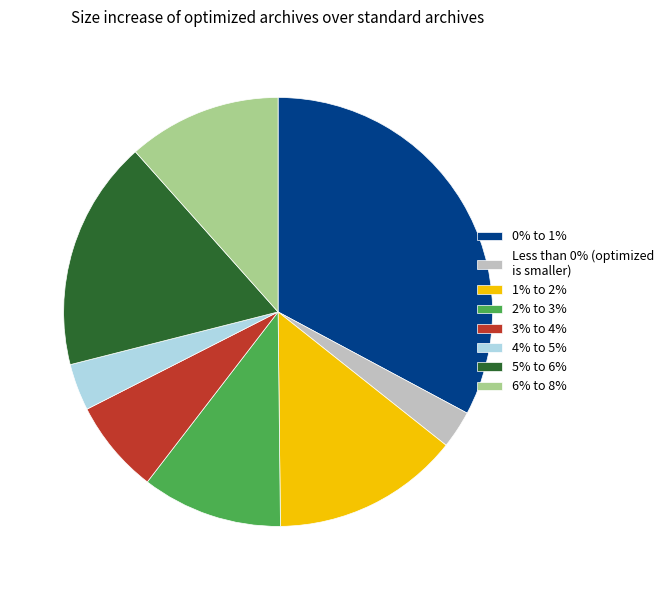

Which slice is the largest?

0% to 1%